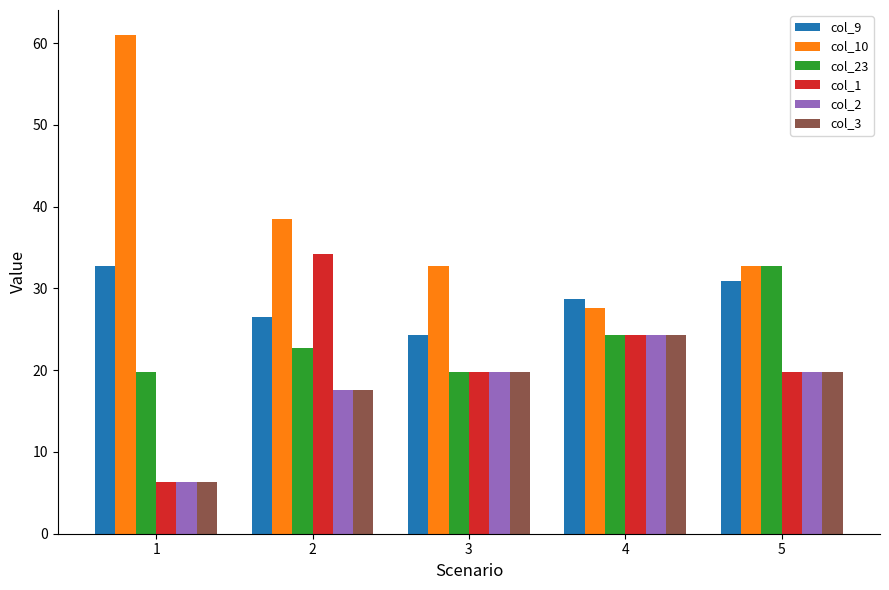

What is the minimum value for col_10?

27.6